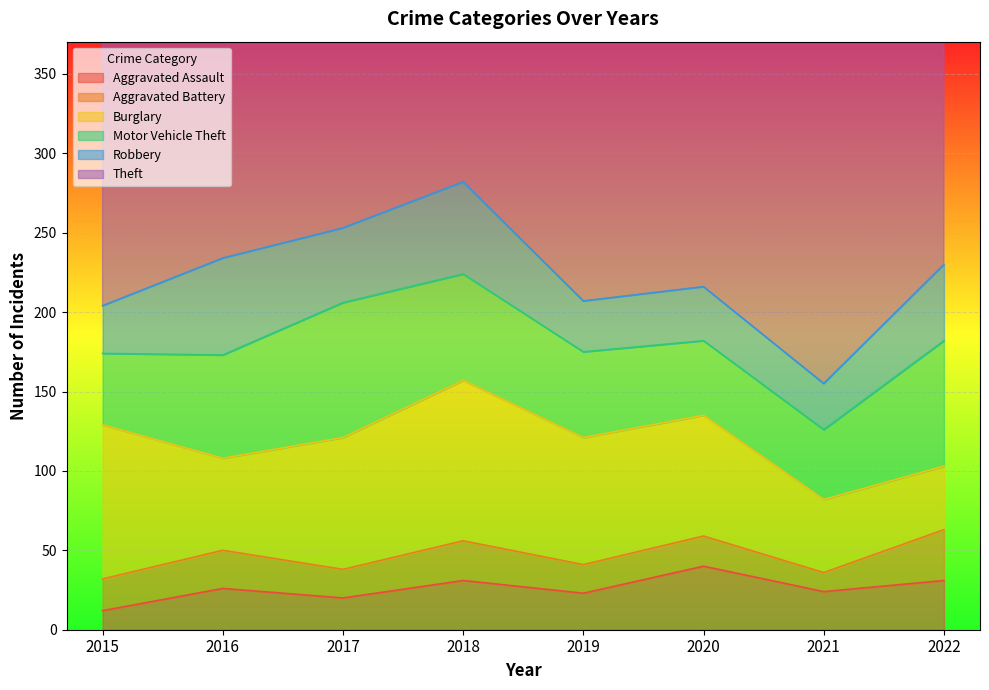

What is the smallest value displayed?

12